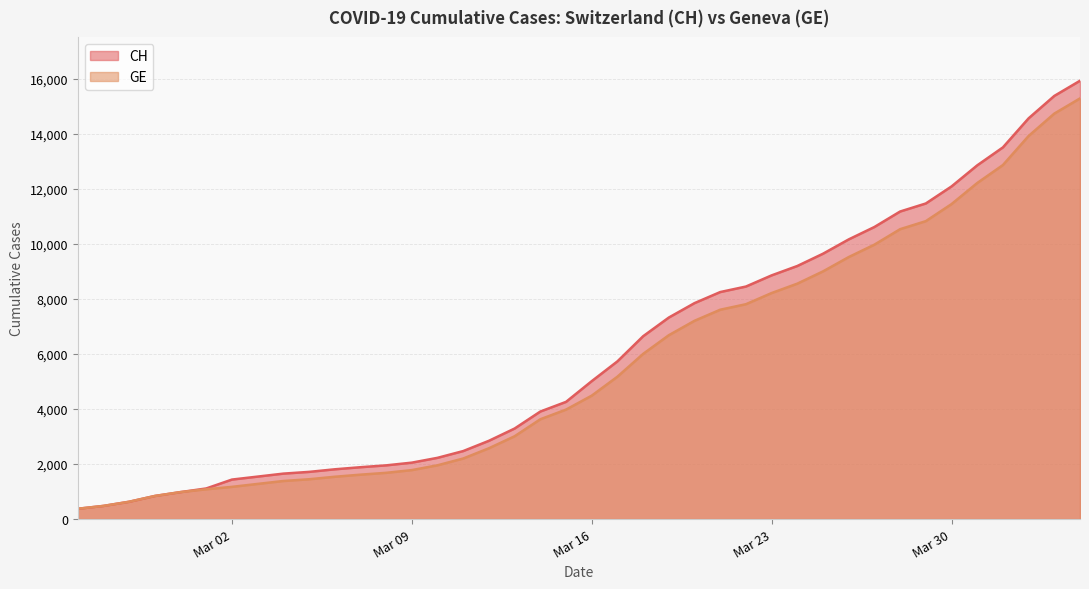

What is the sum of the GE values at 2020-03-06 and 2020-03-11?

3739